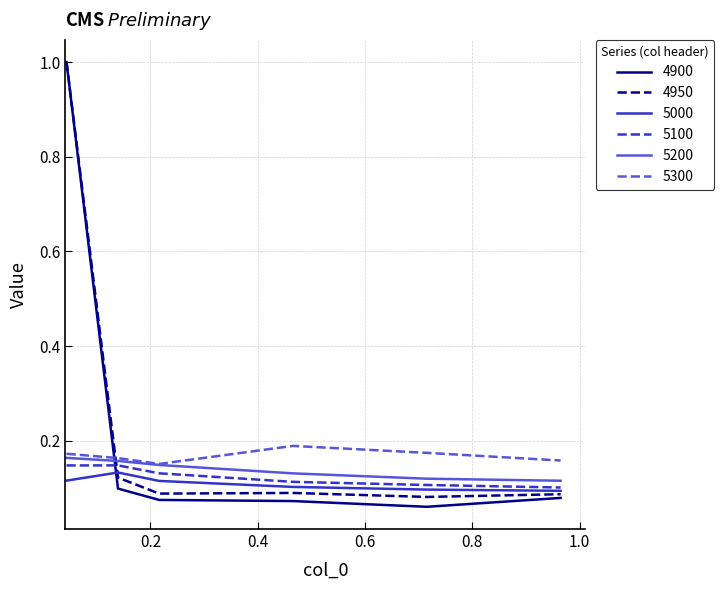

True or false: 5200 and 4900 cross at least once.

True